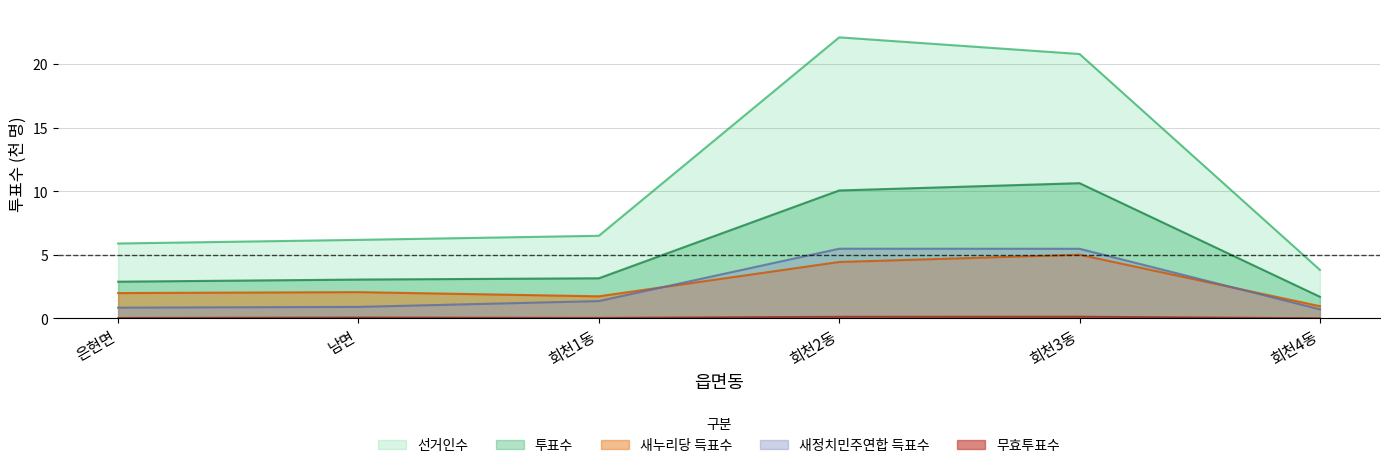

What is the spread (max minus min) of values at 남면?

6.1